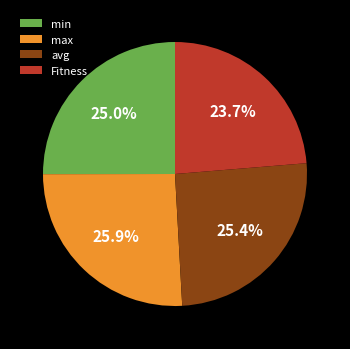

Do avg and max together represent more than half of the pie?

Yes